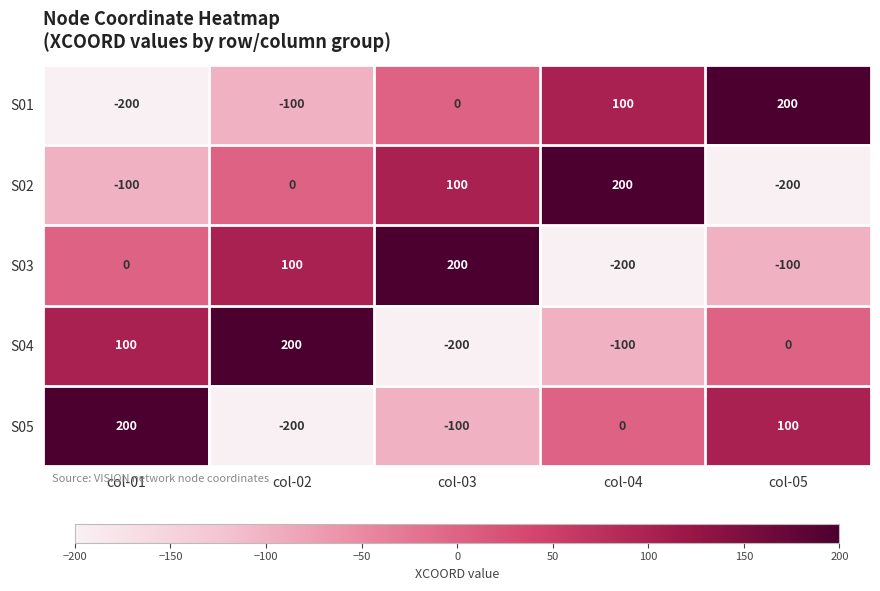

What is the minimum value shown in the chart?

-200